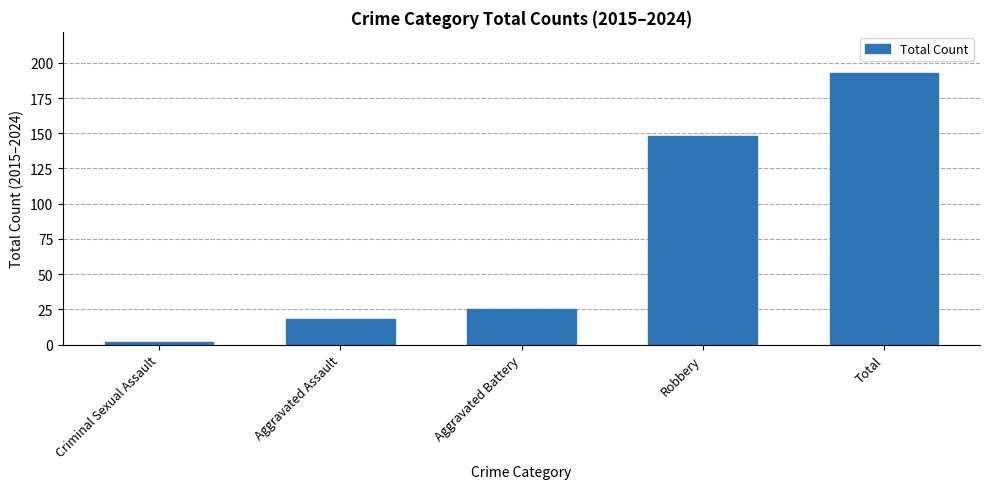

What is the label of the 2nd bar from the left?

Aggravated Assault